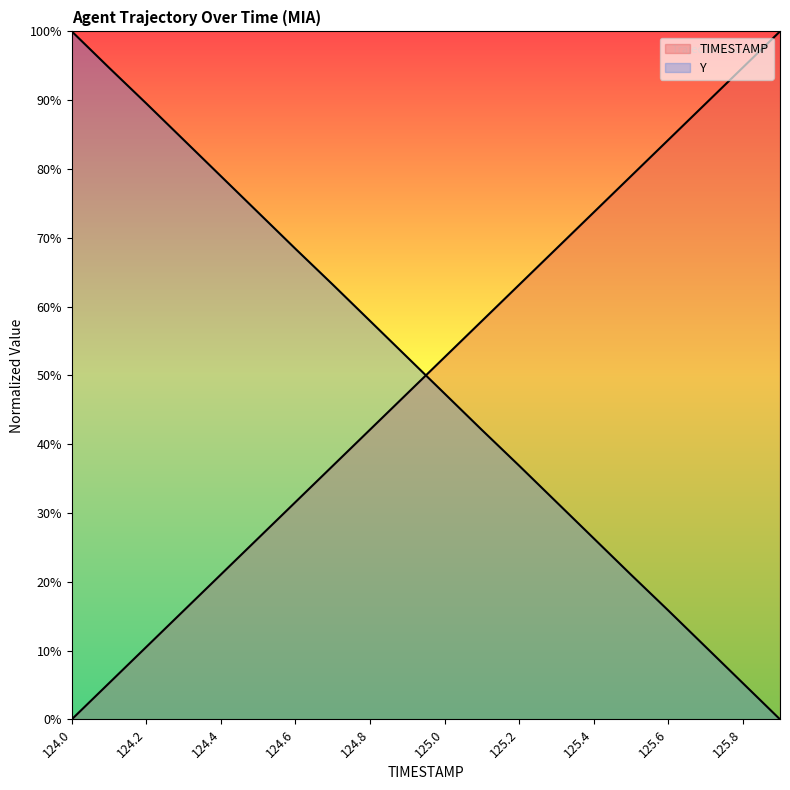

Between which two adjacent categories do Y and TIMESTAMP first intersect?

124.9 and 125.0